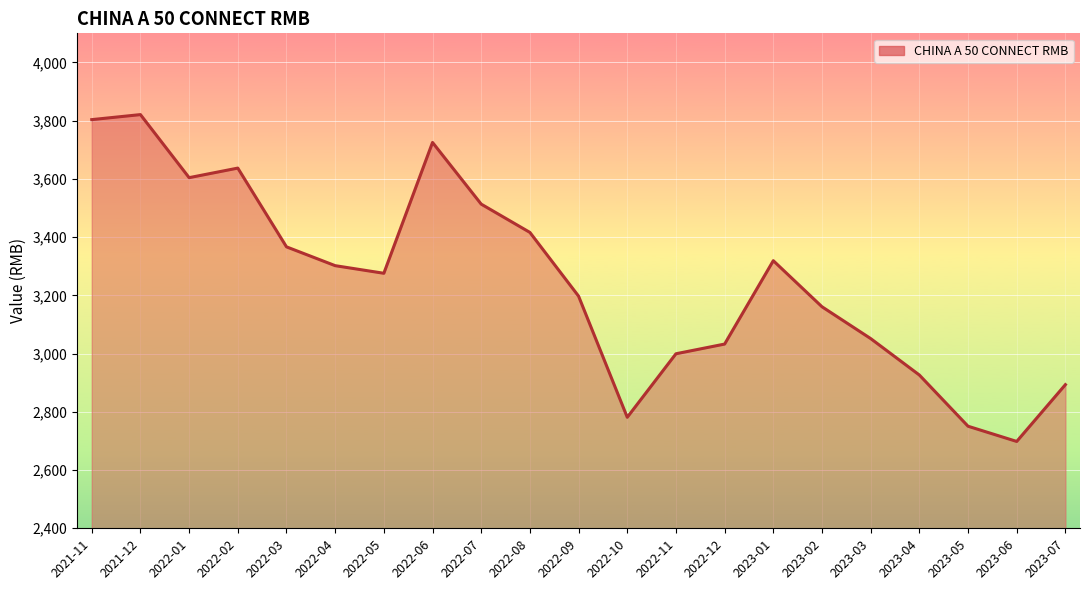

The value at 2023-07 is 767.2. True or false?

False